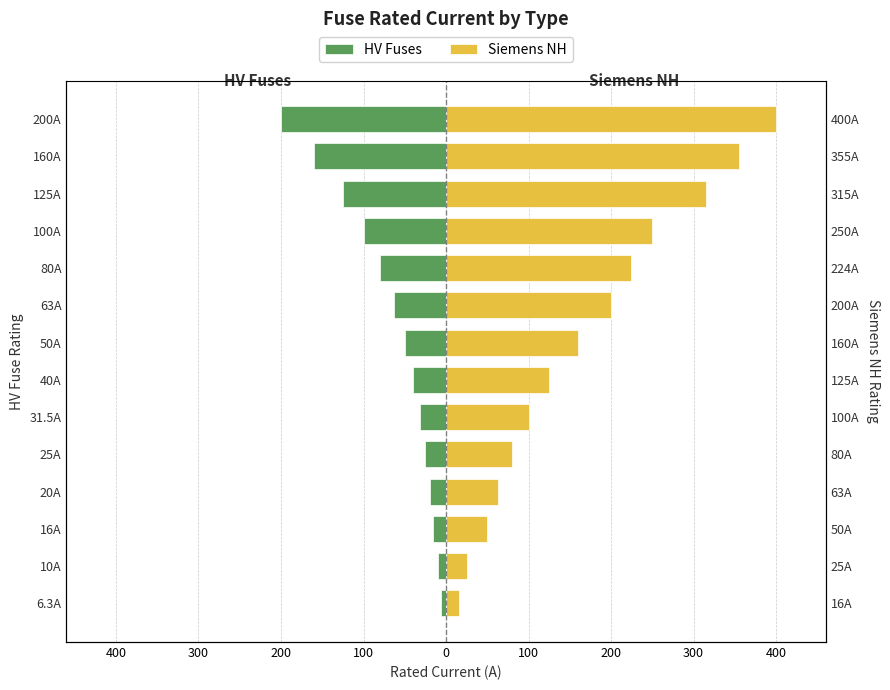

The value of HV Fuses at 25A is -14.6. True or false?

False